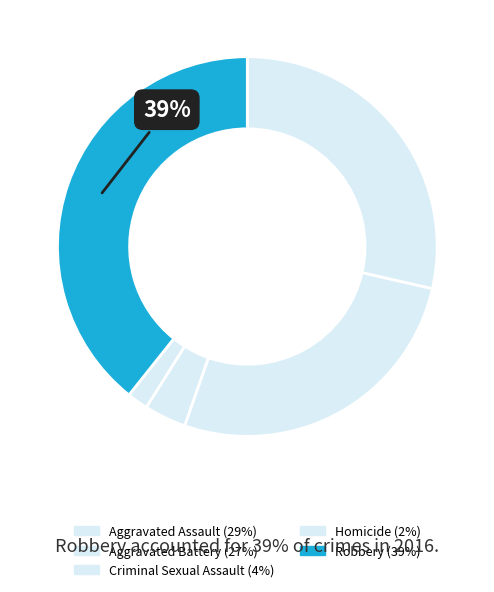

What percentage is the Robbery slice, to the nearest percent?

39%